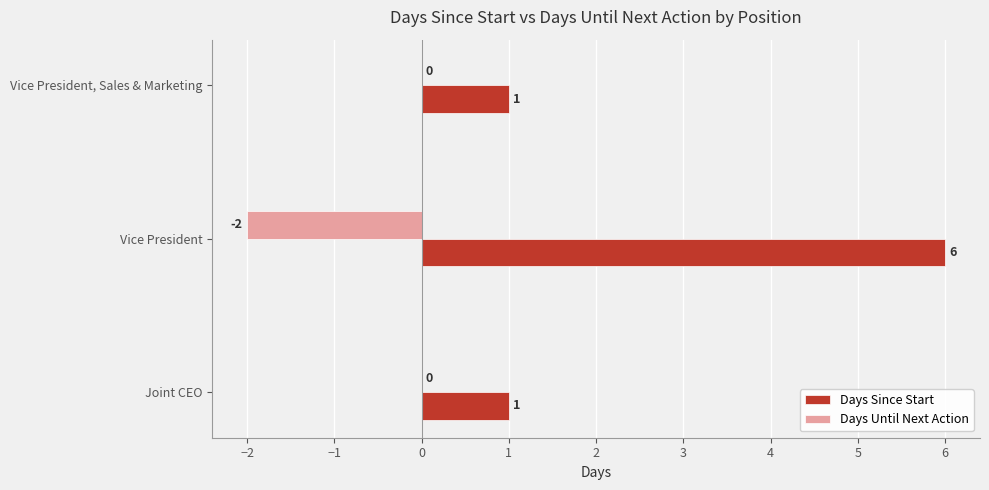

How many categories are shown in the chart?

3